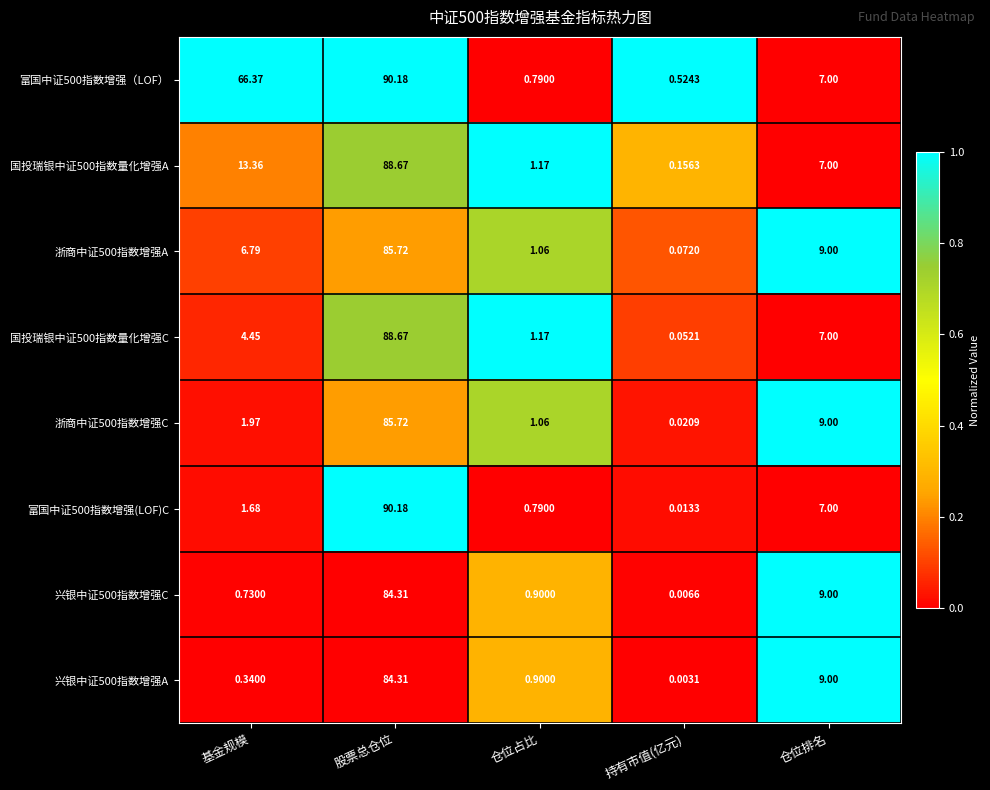

Which category has the highest value across all series?

股票总仓位